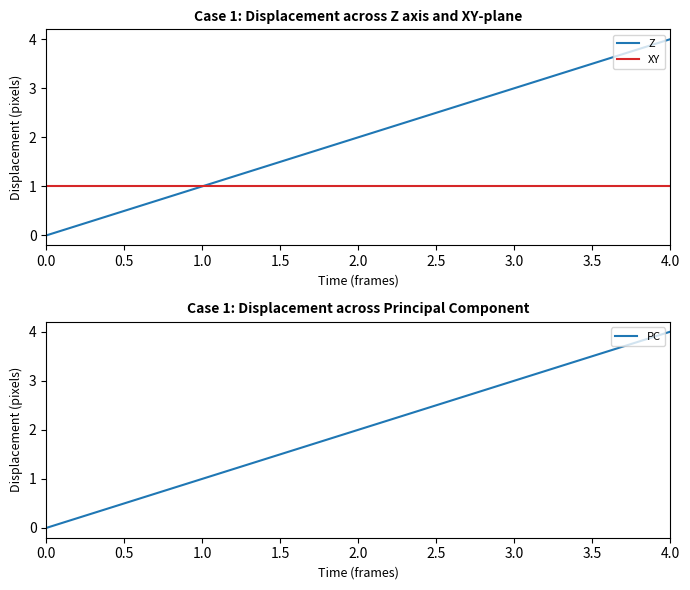

True or false: Z has a value of 3 at 2.0.

False